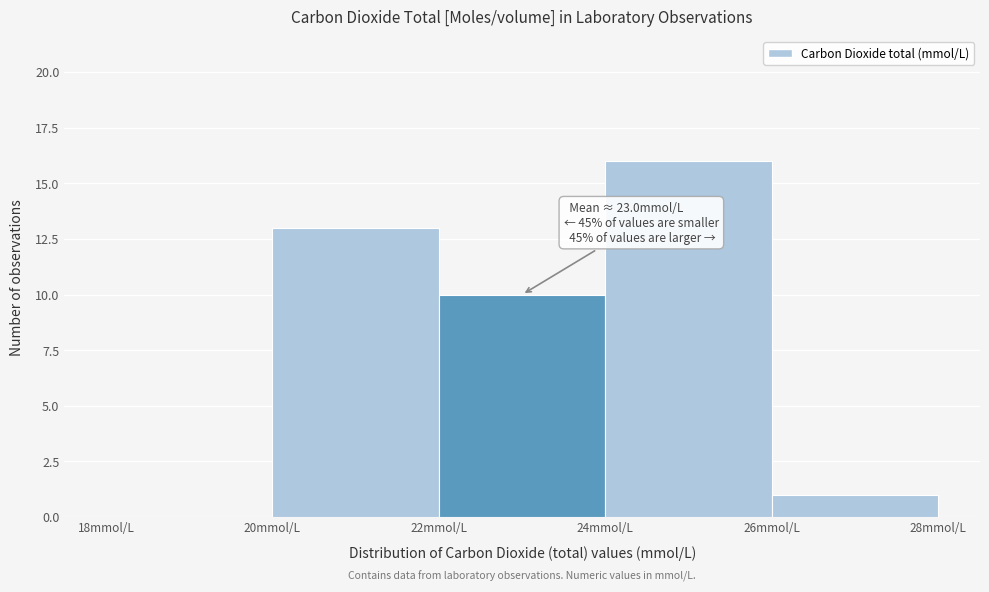

Which range on the x-axis has the tallest bar?

24 to 26